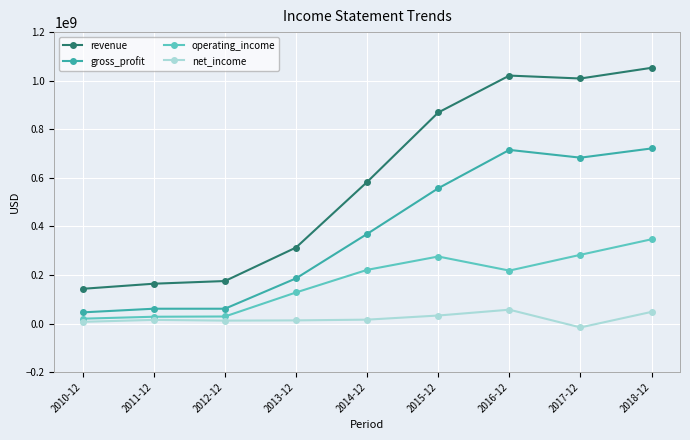

What is the highest value of the net_income series?

57000000